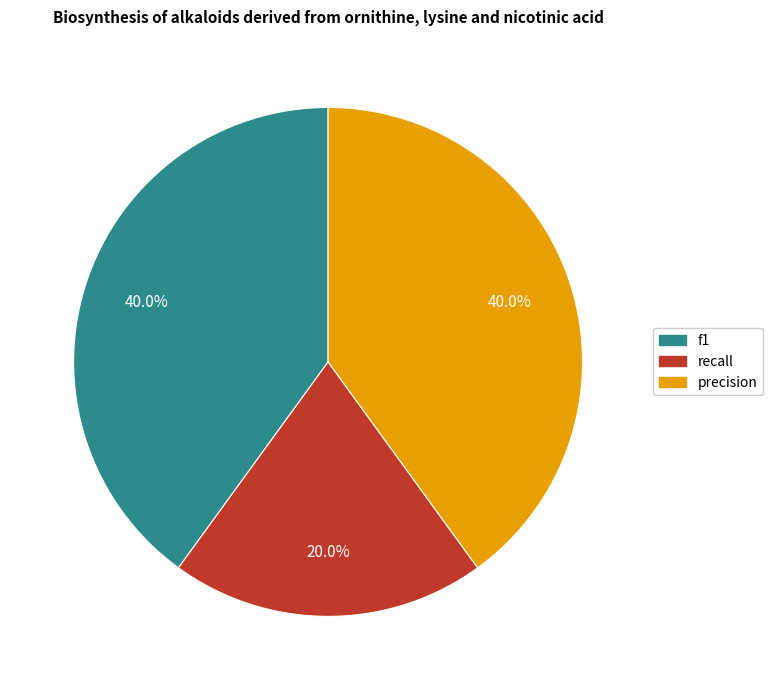

Is it true that precision is 40% of the pie?

True